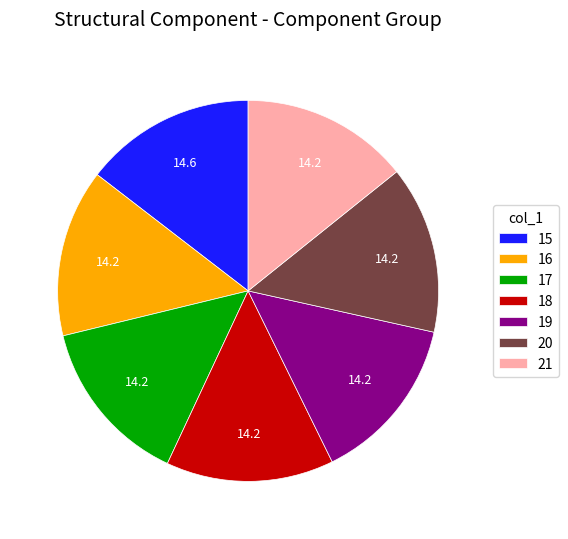

Count the number of slices in the pie.

7